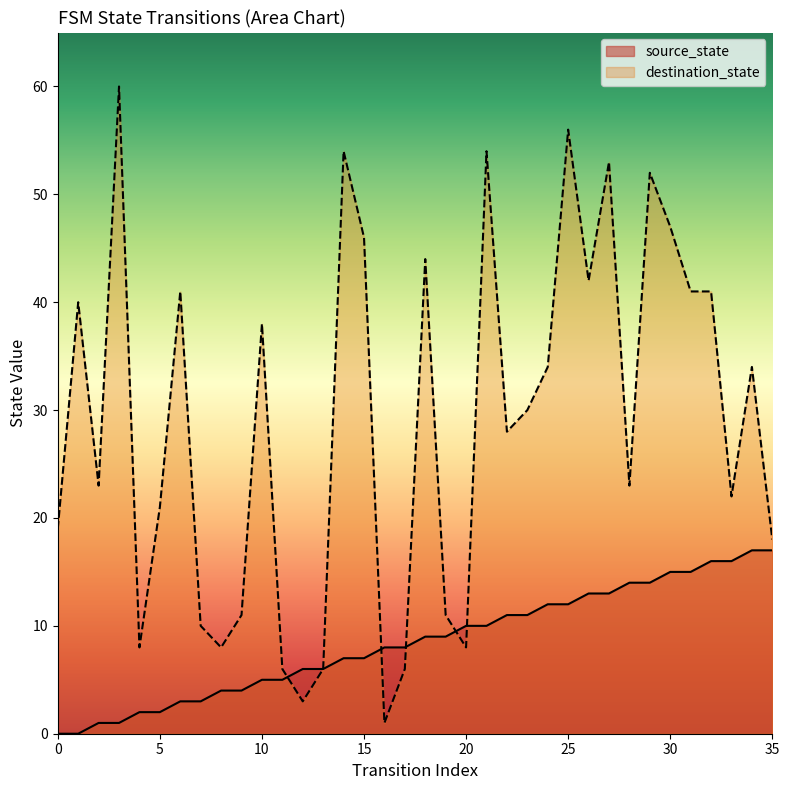

What is the difference between the source_state values at 3 and 30?

14